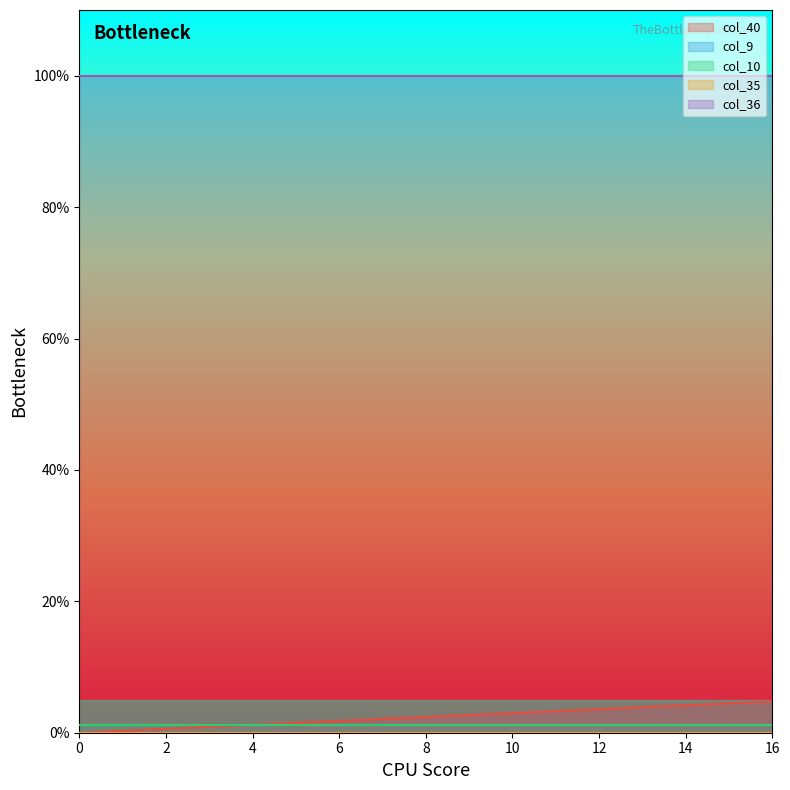

List the series in order of their peak value, lowest first.

col_9, col_35, col_10, col_40, col_36